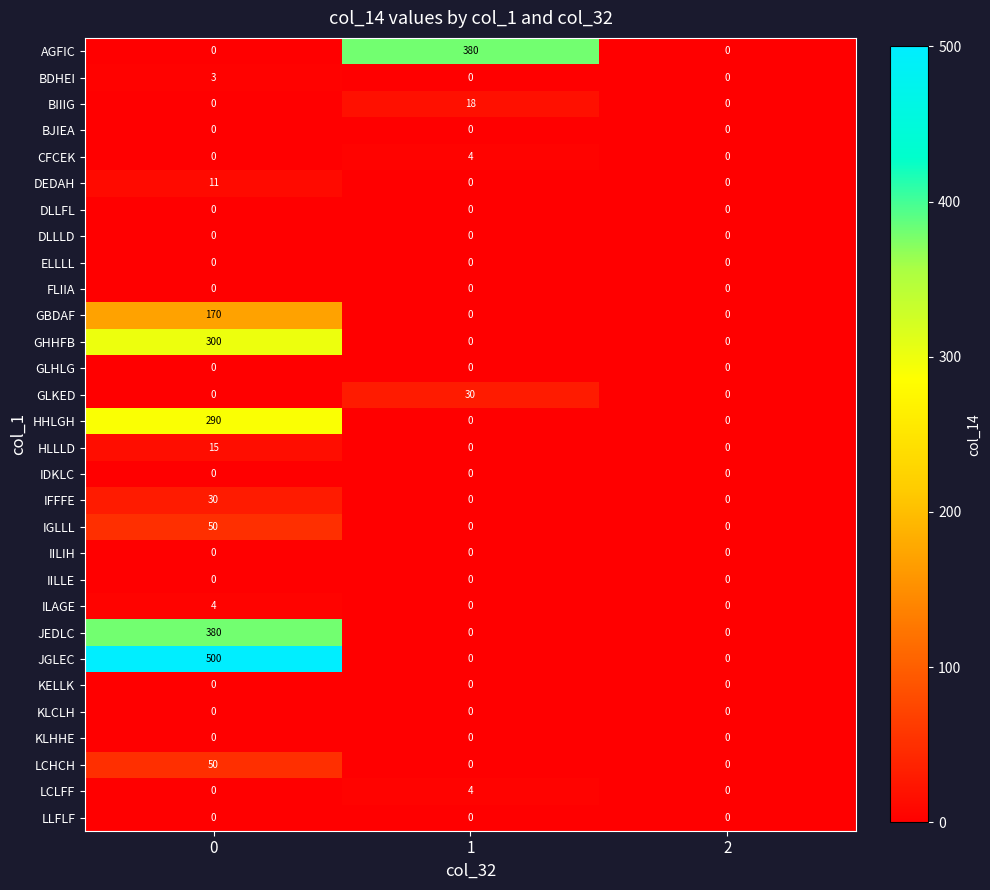

Which series has the widest spread of values?

JGLEC